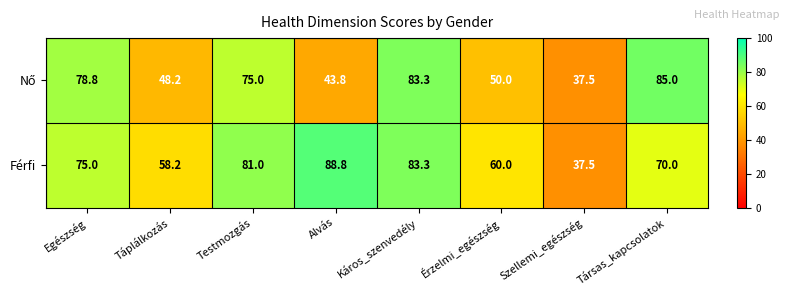

Which series has the widest spread of values?

Férfi